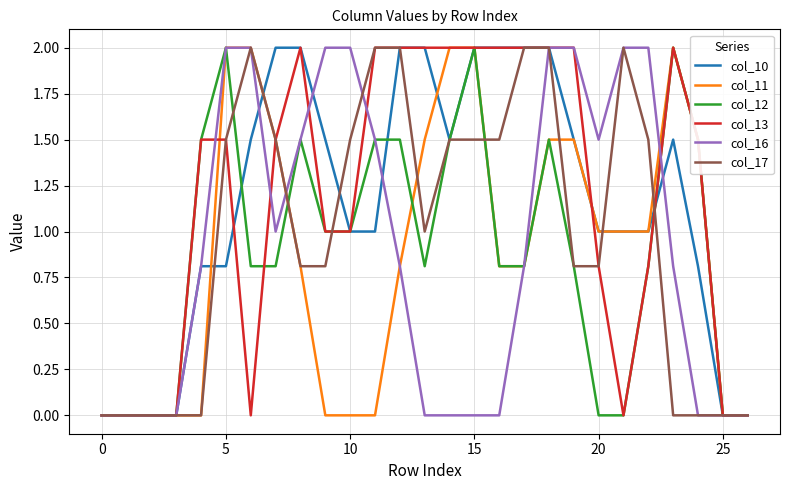

What is the maximum value for col_17?

2.0